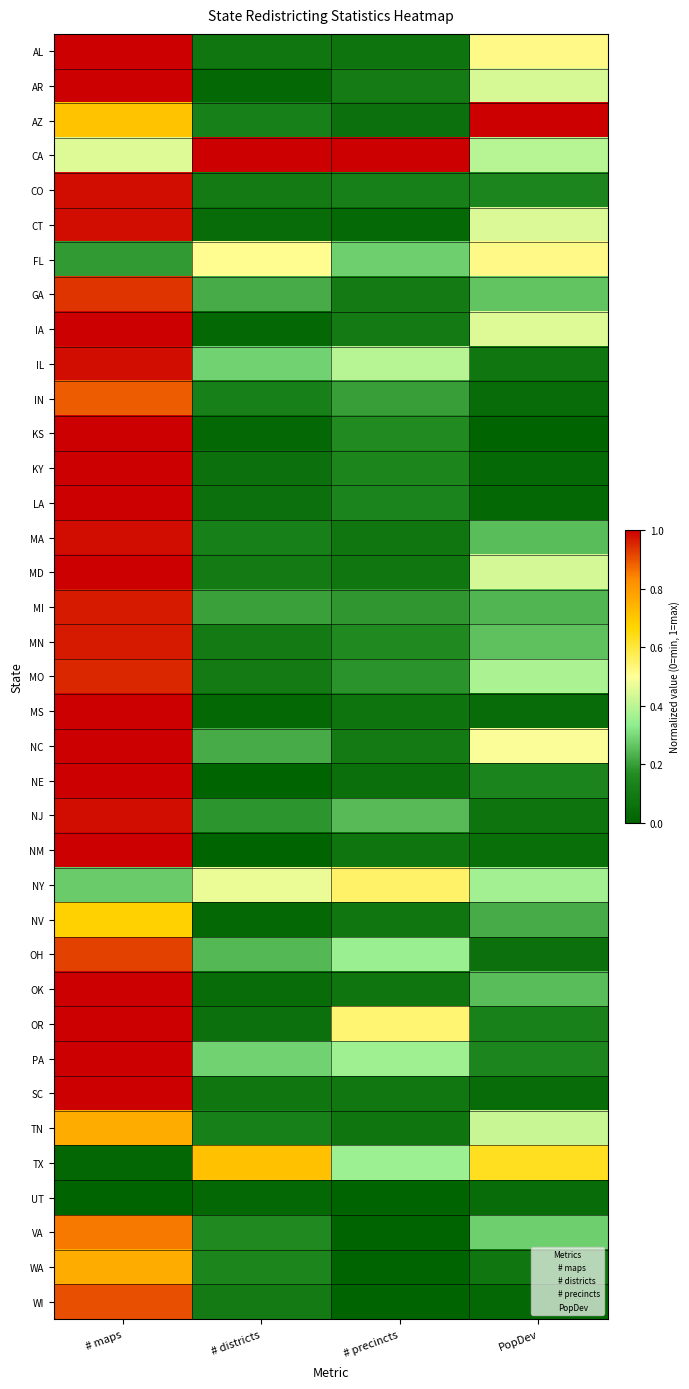

Reading left to right, list all the values displayed in this chart.

AL: # maps=1.0	# districts=0.1	# precincts=0.1	PopDev=0.5
AR: # maps=1.0	# districts=0.0	# precincts=0.1	PopDev=0.4
AZ: # maps=0.7	# districts=0.1	# precincts=0.1	PopDev=1.0
CA: # maps=0.5	# districts=1.0	# precincts=1.0	PopDev=0.4
CO: # maps=1.0	# districts=0.1	# precincts=0.1	PopDev=0.1
CT: # maps=1.0	# districts=0.0	# precincts=0.0	PopDev=0.4
FL: # maps=0.2	# districts=0.5	# precincts=0.3	PopDev=0.5
GA: # maps=0.9	# districts=0.2	# precincts=0.1	PopDev=0.3
IA: # maps=1.0	# districts=0.0	# precincts=0.1	PopDev=0.5
IL: # maps=1.0	# districts=0.3	# precincts=0.4	PopDev=0.1
IN: # maps=0.9	# districts=0.1	# precincts=0.2	PopDev=0.0
KS: # maps=1.0	# districts=0.0	# precincts=0.2	PopDev=0.0
KY: # maps=1.0	# districts=0.1	# precincts=0.1	PopDev=0.0
LA: # maps=1.0	# districts=0.1	# precincts=0.1	PopDev=0.0
MA: # maps=1.0	# districts=0.1	# precincts=0.1	PopDev=0.3
MD: # maps=1.0	# districts=0.1	# precincts=0.1	PopDev=0.4
MI: # maps=1.0	# districts=0.2	# precincts=0.2	PopDev=0.2
MN: # maps=1.0	# districts=0.1	# precincts=0.2	PopDev=0.3
MO: # maps=1.0	# districts=0.1	# precincts=0.2	PopDev=0.4
MS: # maps=1.0	# districts=0.0	# precincts=0.1	PopDev=0.0
NC: # maps=1.0	# districts=0.2	# precincts=0.1	PopDev=0.5
NE: # maps=1.0	# districts=0.0	# precincts=0.1	PopDev=0.1
NJ: # maps=1.0	# districts=0.2	# precincts=0.2	PopDev=0.1
NM: # maps=1.0	# districts=0.0	# precincts=0.1	PopDev=0.0
NY: # maps=0.3	# districts=0.5	# precincts=0.6	PopDev=0.4
NV: # maps=0.7	# districts=0.0	# precincts=0.1	PopDev=0.2
OH: # maps=0.9	# districts=0.2	# precincts=0.3	PopDev=0.1
OK: # maps=1.0	# districts=0.0	# precincts=0.1	PopDev=0.3
OR: # maps=1.0	# districts=0.1	# precincts=0.5	PopDev=0.1
PA: # maps=1.0	# districts=0.3	# precincts=0.4	PopDev=0.1
SC: # maps=1.0	# districts=0.1	# precincts=0.1	PopDev=0.0
TN: # maps=0.8	# districts=0.1	# precincts=0.1	PopDev=0.4
TX: # maps=0.0	# districts=0.7	# precincts=0.4	PopDev=0.6
UT: # maps=0.0	# districts=0.0	# precincts=0.0	PopDev=0.0
VA: # maps=0.9	# districts=0.2	# precincts=0.0	PopDev=0.3
WA: # maps=0.8	# districts=0.1	# precincts=0.0	PopDev=0.1
WI: # maps=0.9	# districts=0.1	# precincts=0.0	PopDev=0.0